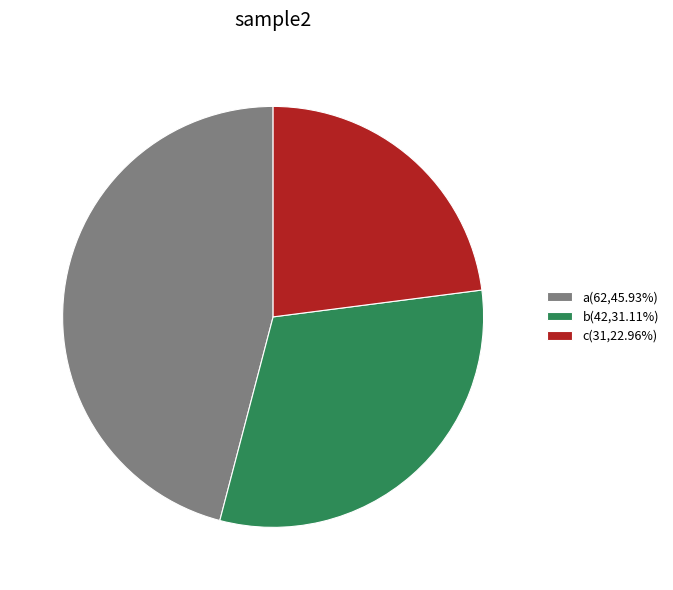

Which slice is the smallest?

c